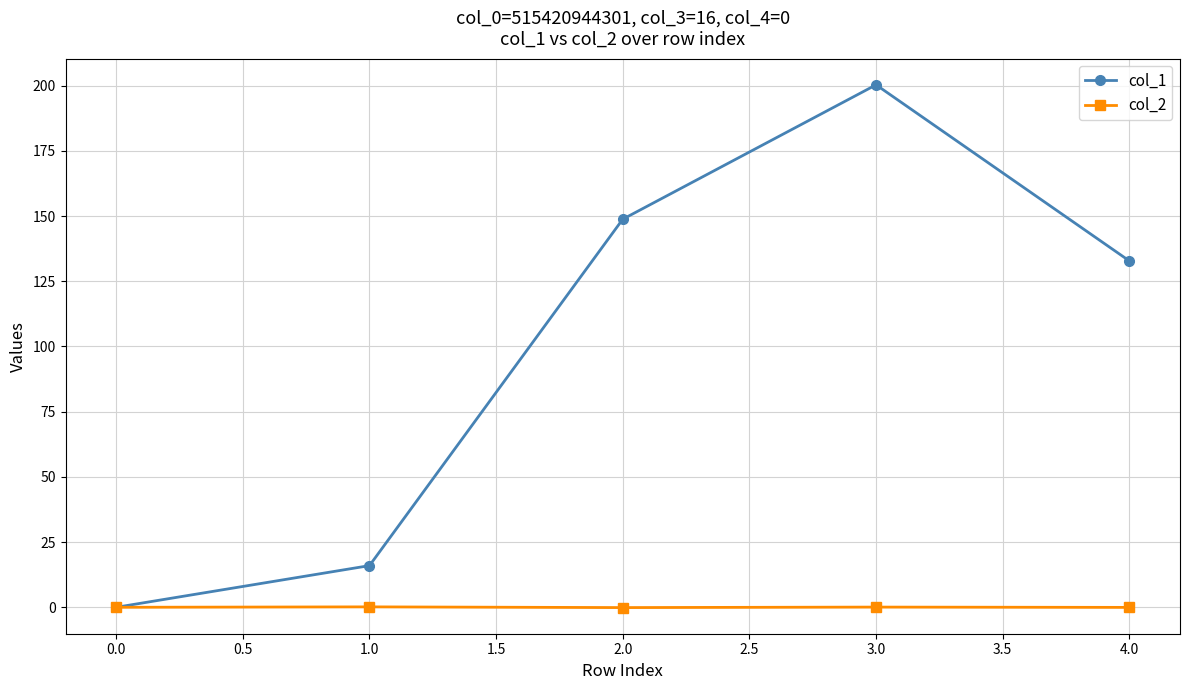

Which series has the largest total across all categories?

col_1